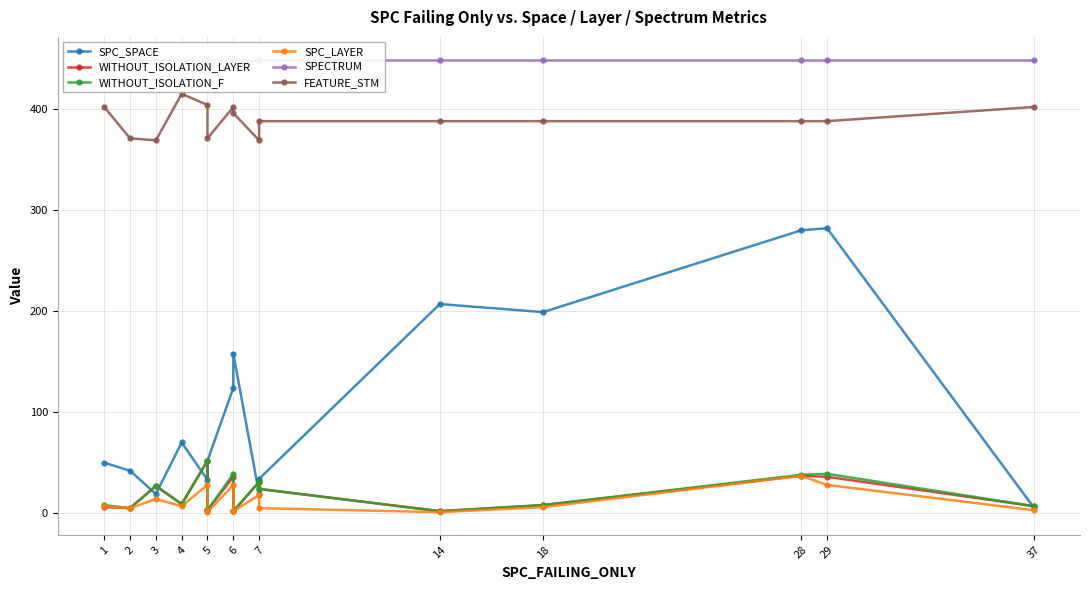

True or false: SPC_SPACE and FEATURE_STM cross at least once.

False